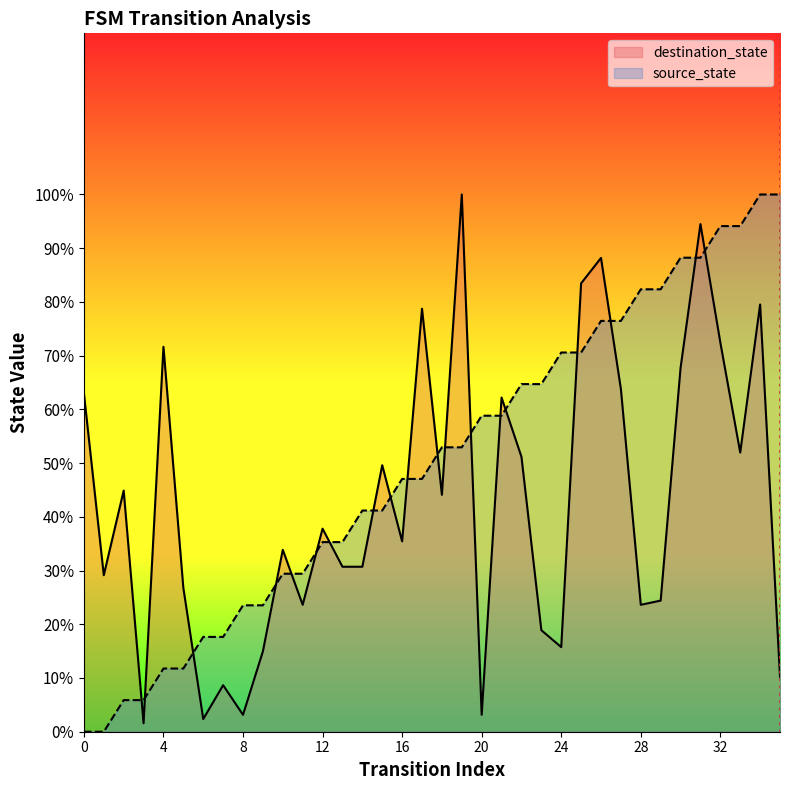

At how many categories does at least one series exceed 84?

8